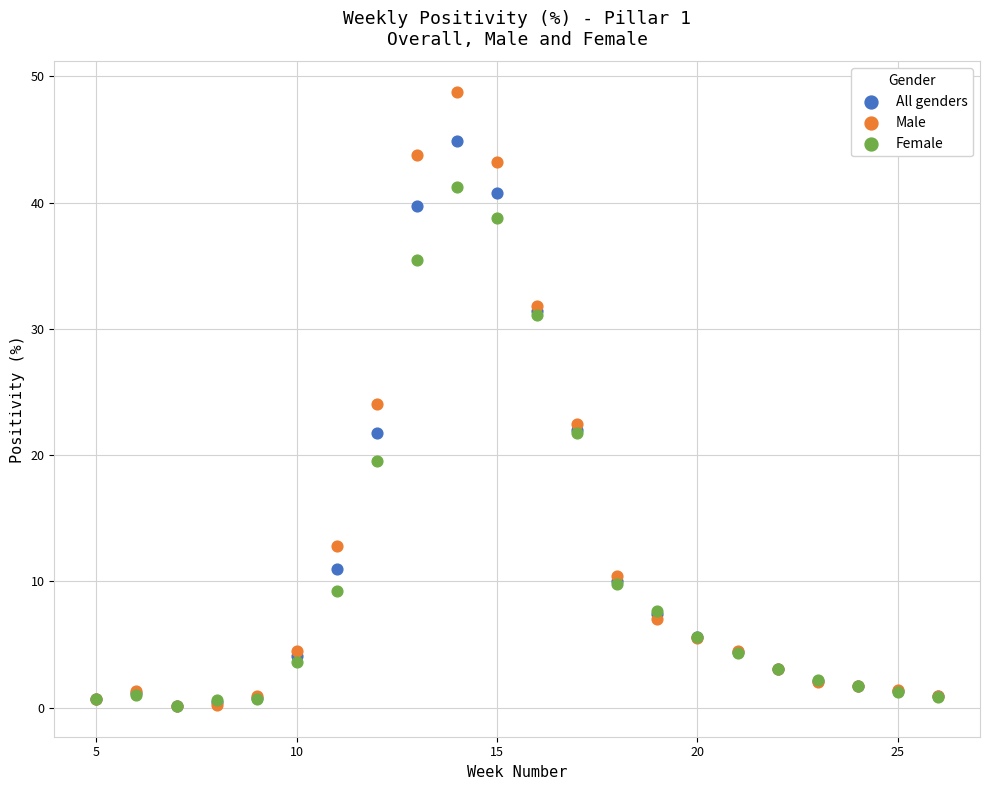

What are all the series names shown in the legend?

All genders, Male, Female